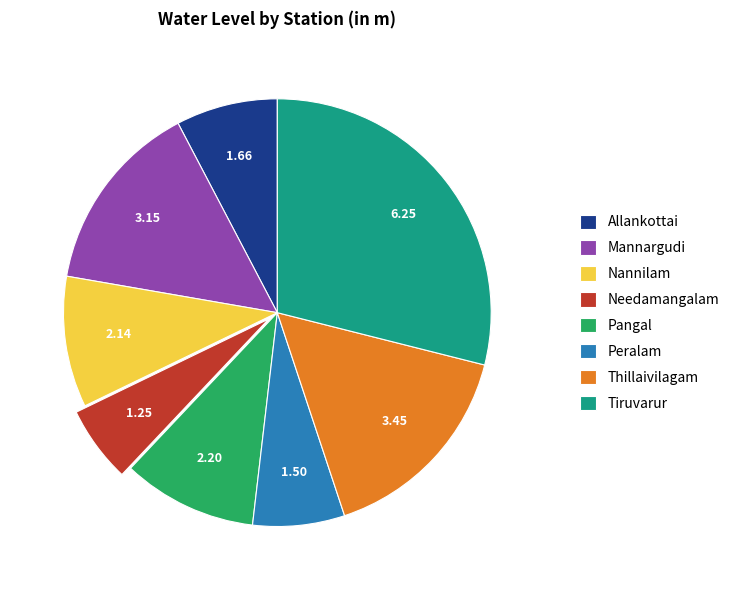

Count the number of slices in the pie.

8